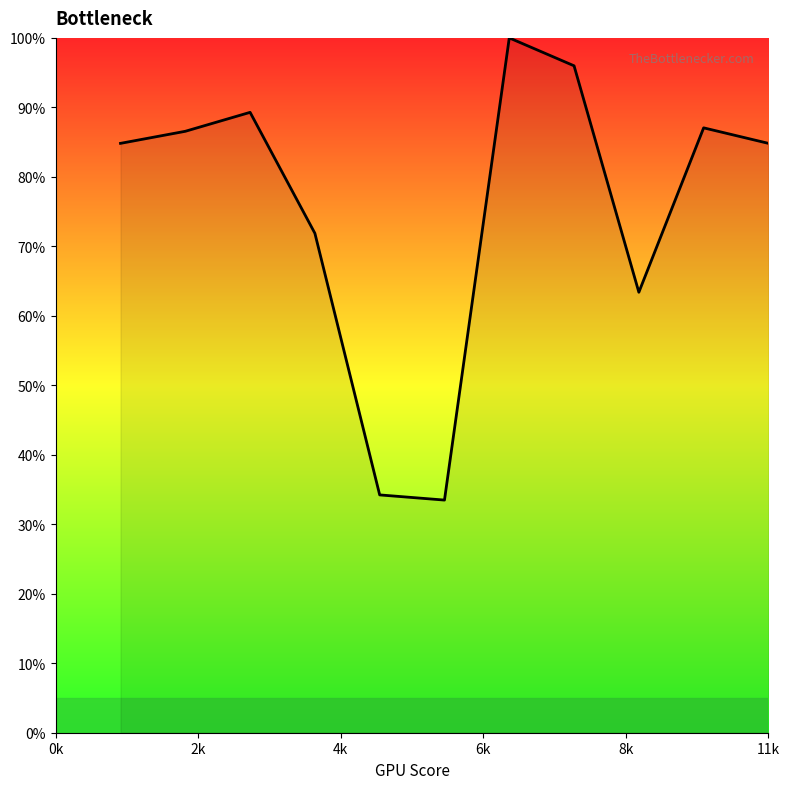

What is the maximum value shown in the chart?

100.0